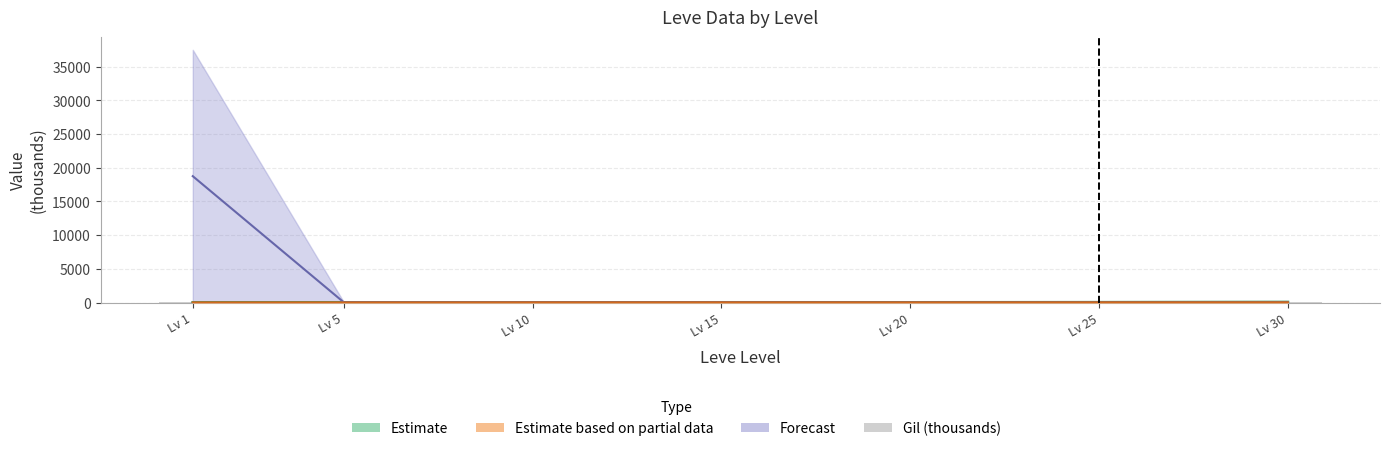

What is the change in value from Lv 10 to Lv 25?

+37.2